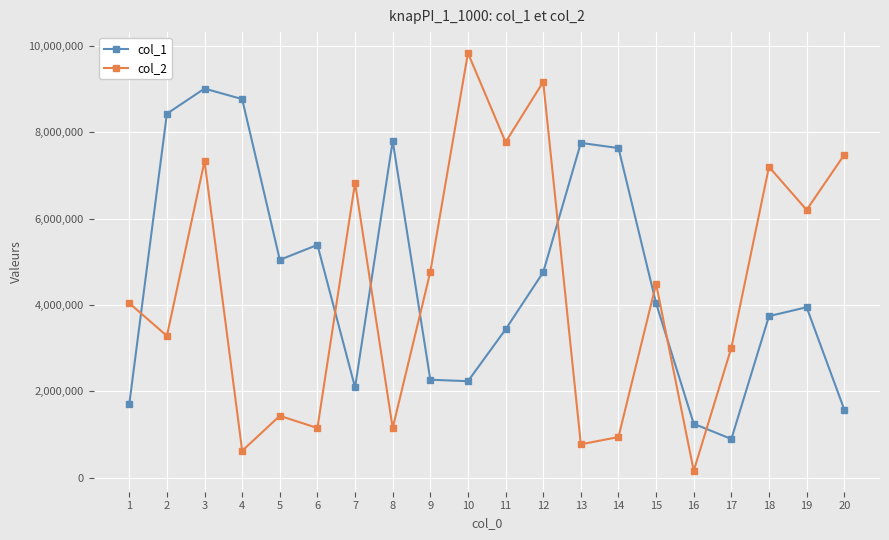

At which label does col_2 reach its minimum?

16